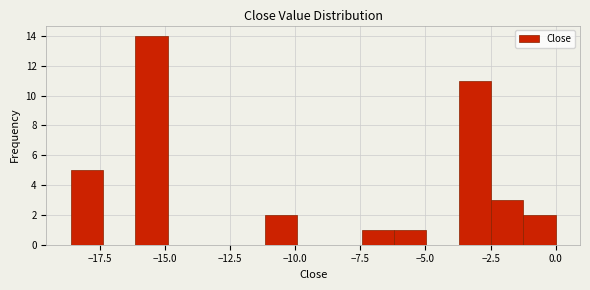

Read against the x-axis, roughly where is the centre of the tallest bar?

-15.5